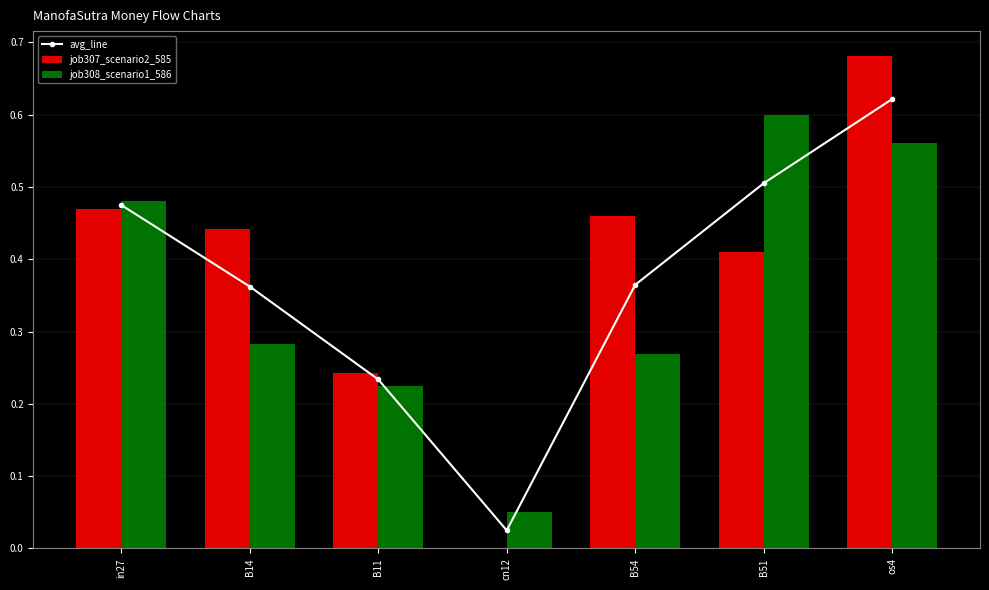

The value of job307_scenario2_585 at cn12 is -0.3. True or false?

False